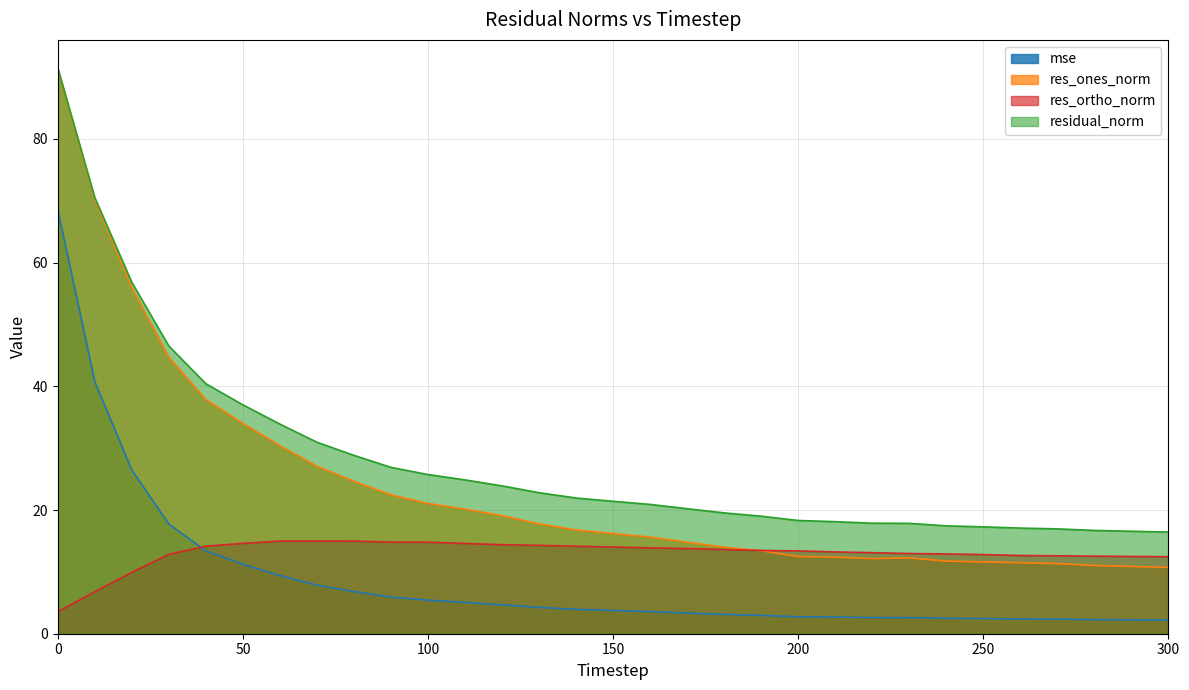

What are all the series names shown in the legend?

mse, res_ones_norm, res_ortho_norm, residual_norm